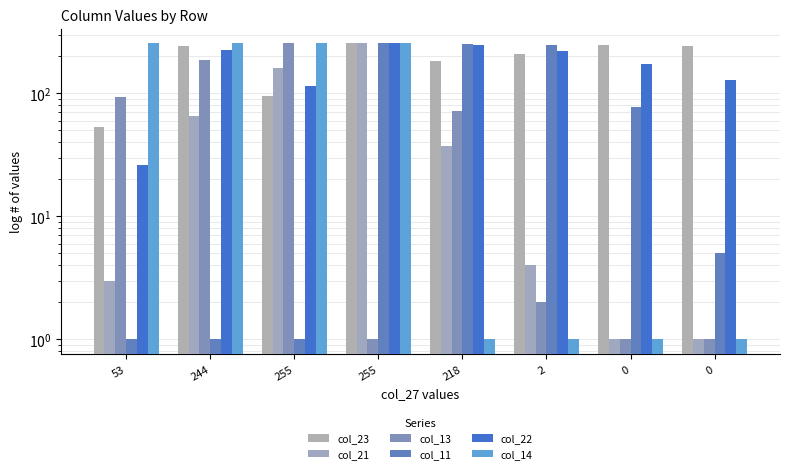

What is the total value across all series at 0?

501